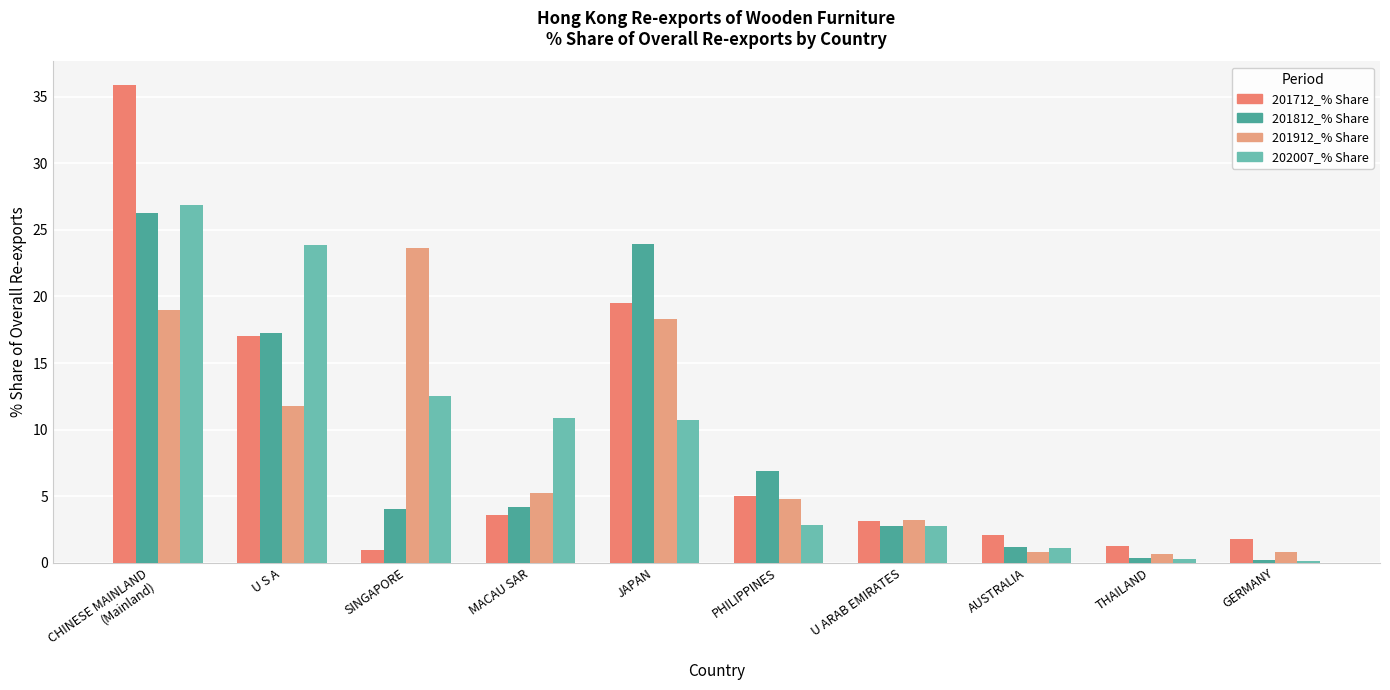

What is the label of the 4th bar from the right?

U ARAB EMIRATES